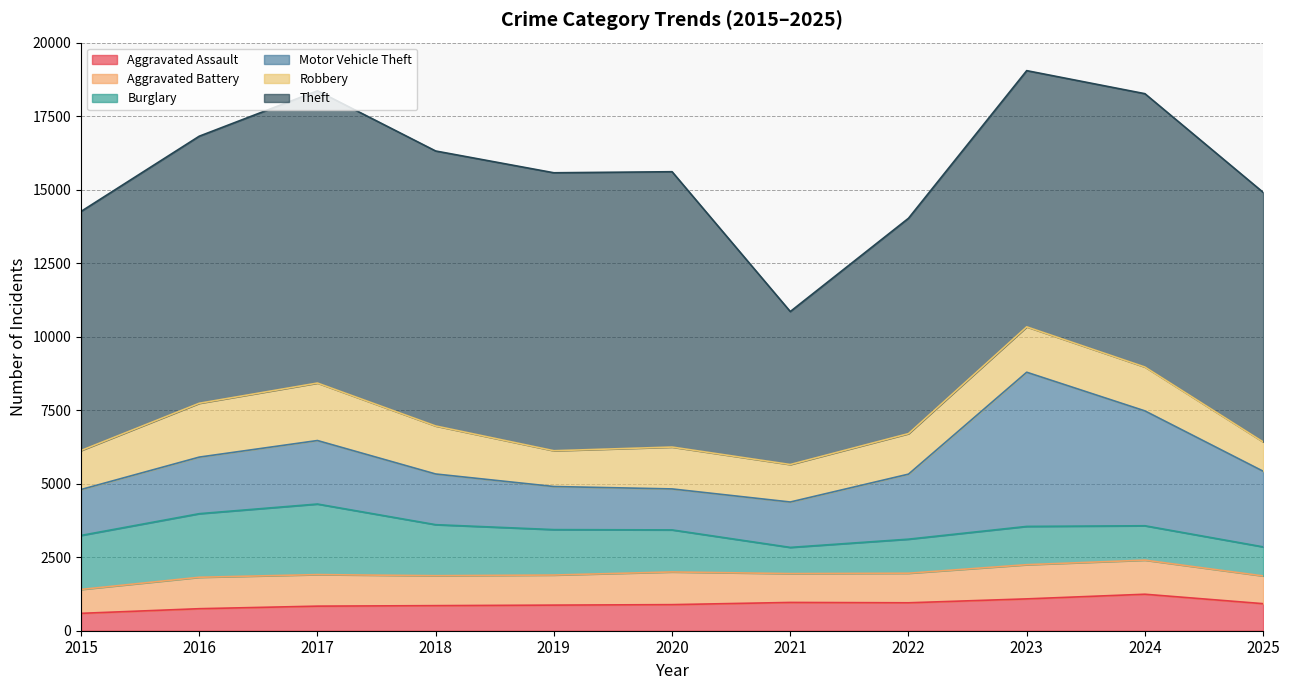

Reading left to right, extract all data points from this chart.

Aggravated Assault: 591	749	836	853	871	887	962	950	1083	1241	920
Aggravated Battery: 813	1069	1073	1019	1023	1112	981	1006	1163	1160	944
Burglary: 1837	2163	2400	1735	1545	1430	891	1158	1302	1169	988
Motor Vehicle Theft: 1562	1924	2160	1724	1466	1394	1544	2212	5244	3907	2573
Robbery: 1326	1831	1955	1633	1217	1424	1275	1378	1544	1492	997
Theft: 8132	9084	9940	9353	9454	9365	5203	7325	8714	9297	8489